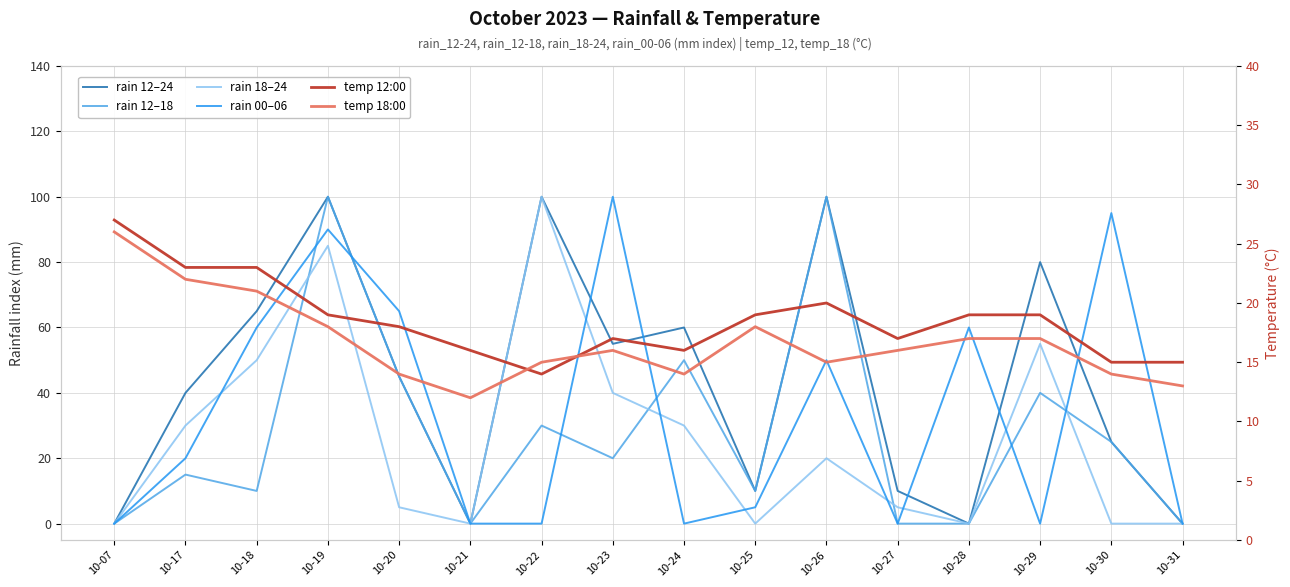

At which category does the chart reach its minimum across all series?

10-07